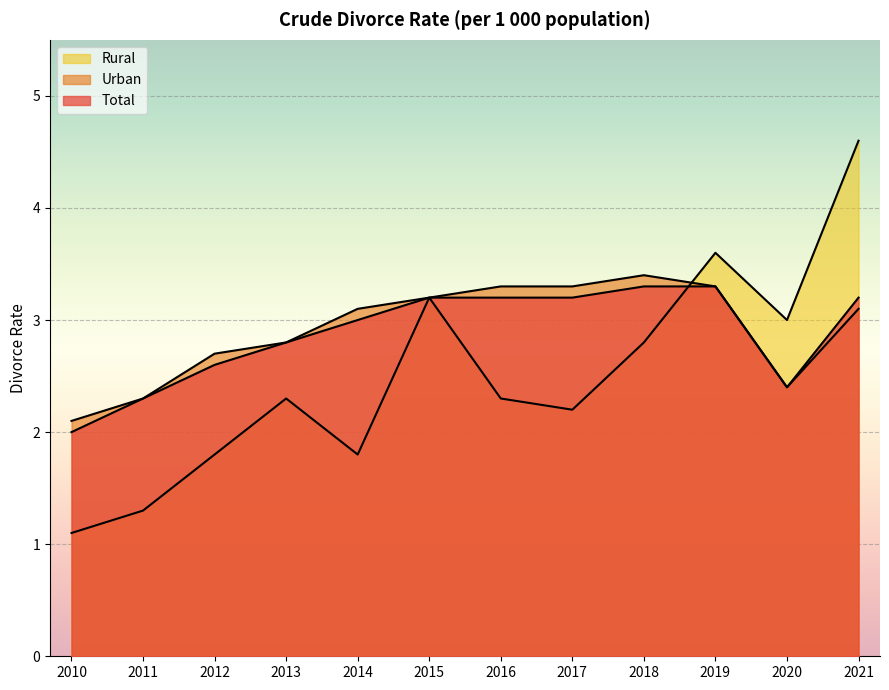

How many values in the Rural series are below 2?

4